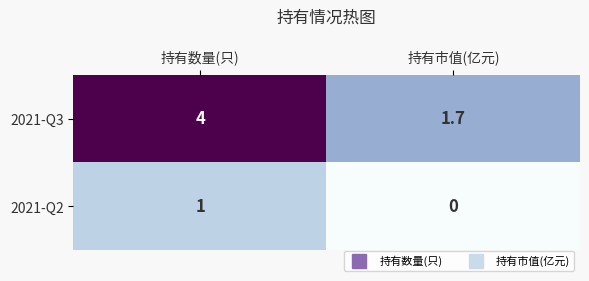

How many distinct data groups are displayed?

2